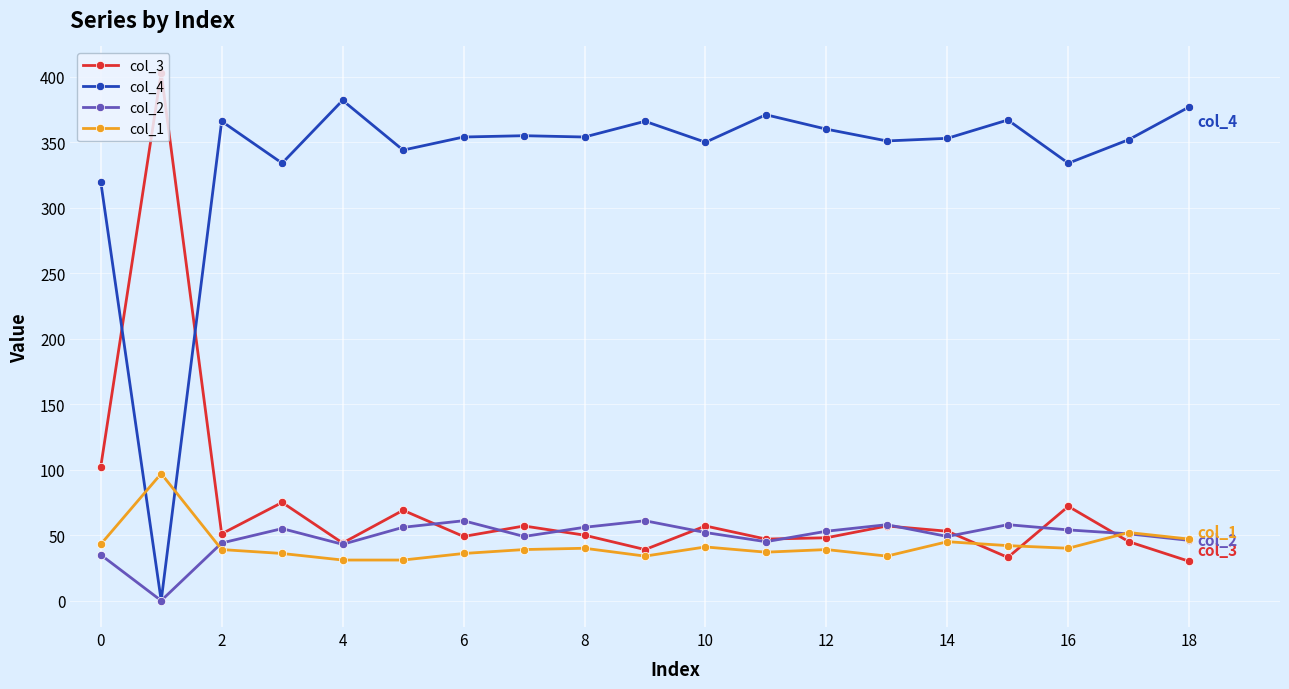

List the series in order of their peak value, lowest first.

col_2, col_1, col_4, col_3